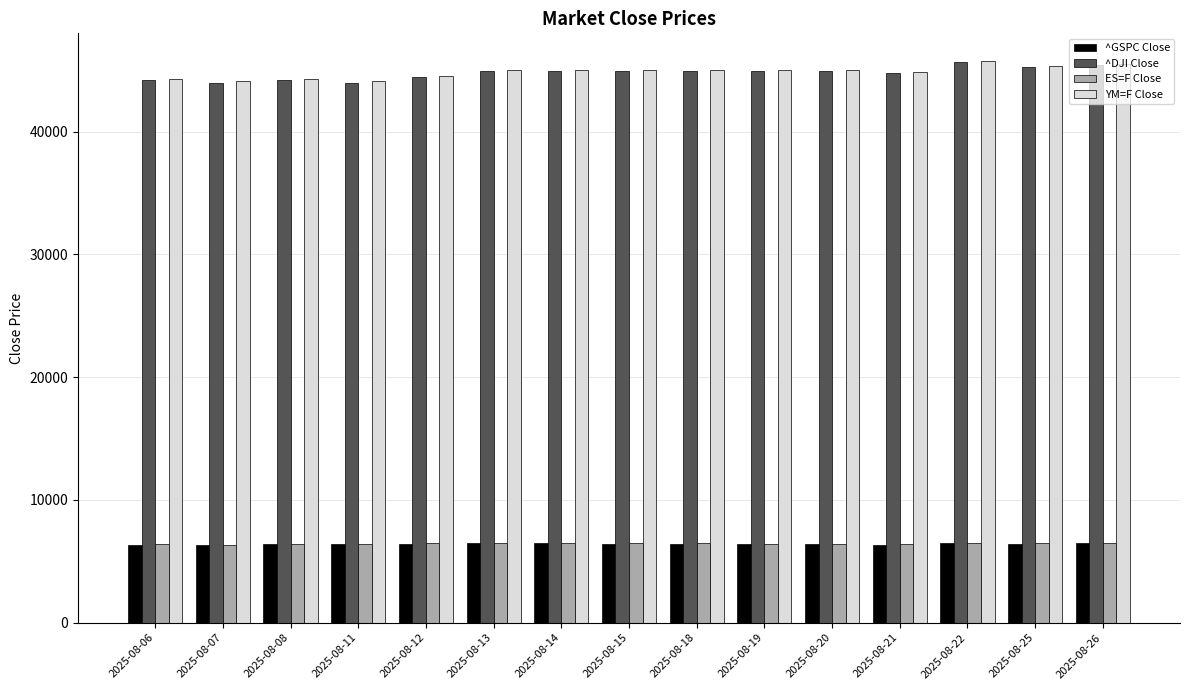

The value of ES=F Close at 2025-08-12 is 2819.6. True or false?

False